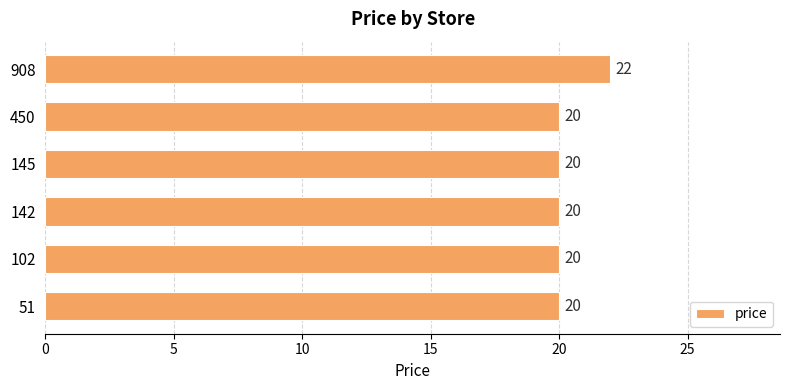

Does the chart contain stacked bars?

No